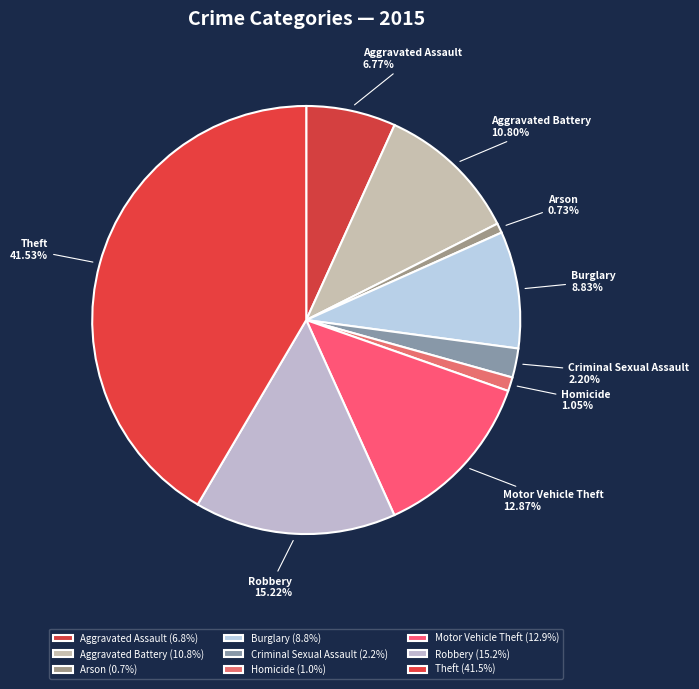

To the nearest percent, what is the combined percentage of Criminal Sexual Assault and Motor Vehicle Theft?

15%